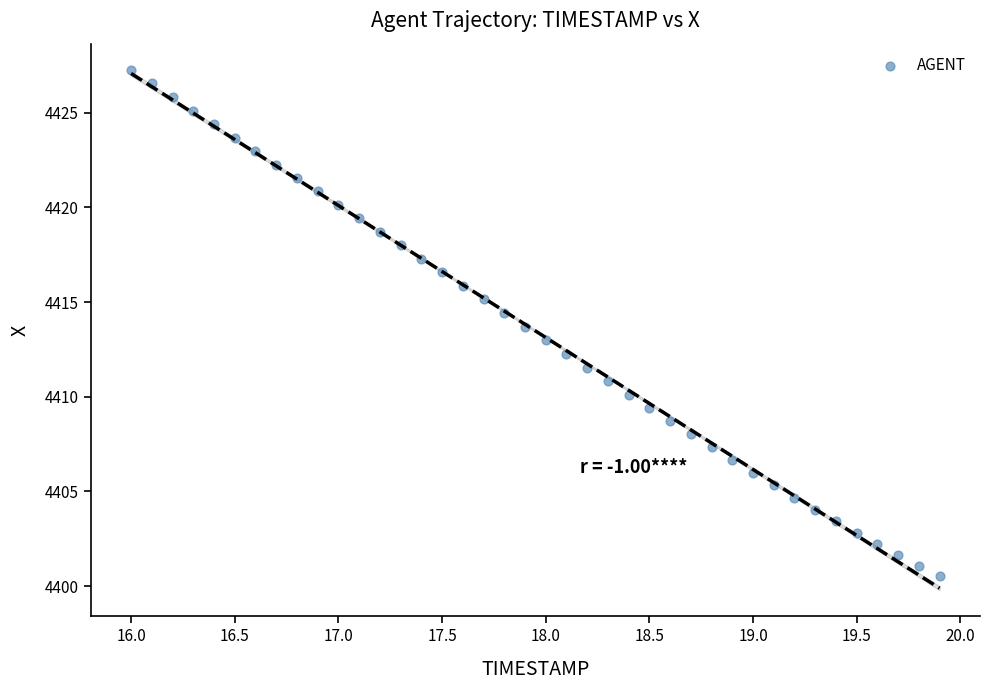

What is the range of X values (max minus min)?

3.9